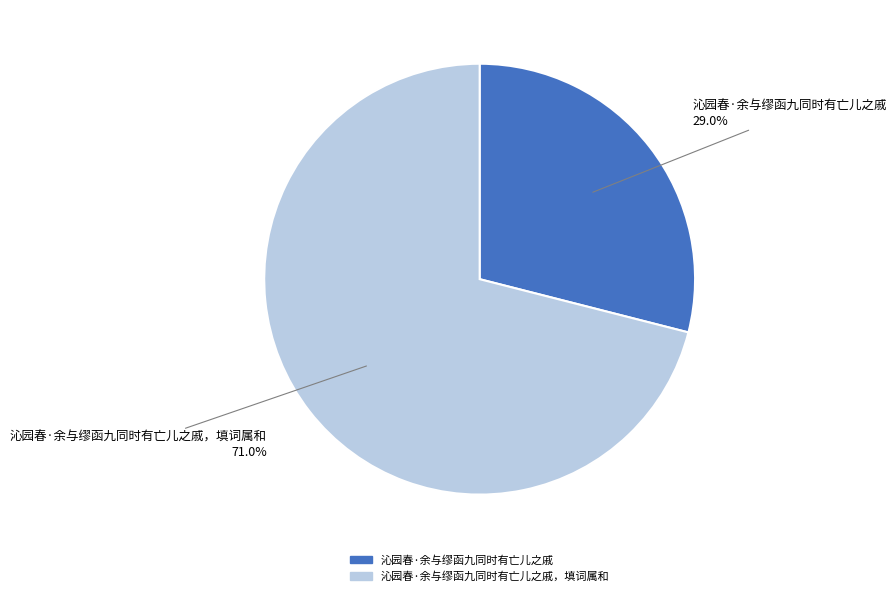

Does any single category account for the majority?

Yes